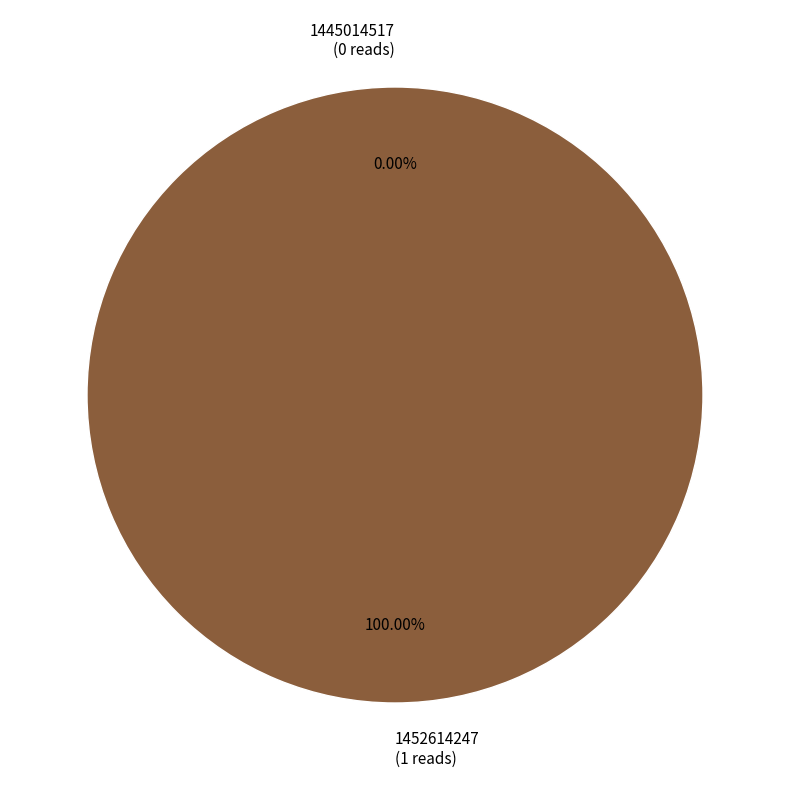

Which has a higher value, 1445014517 or 1452614247?

1452614247